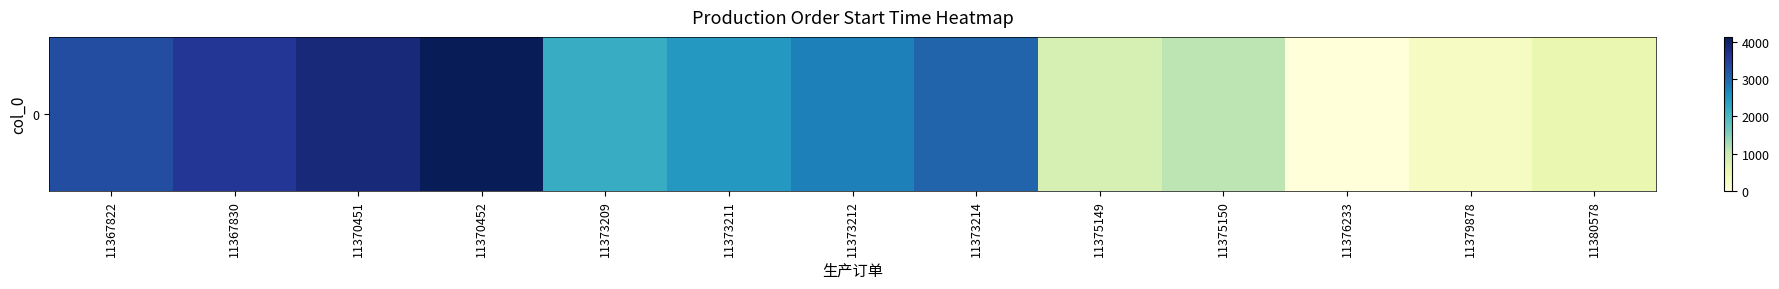

The value at 11367830 is 3575. True or false?

True